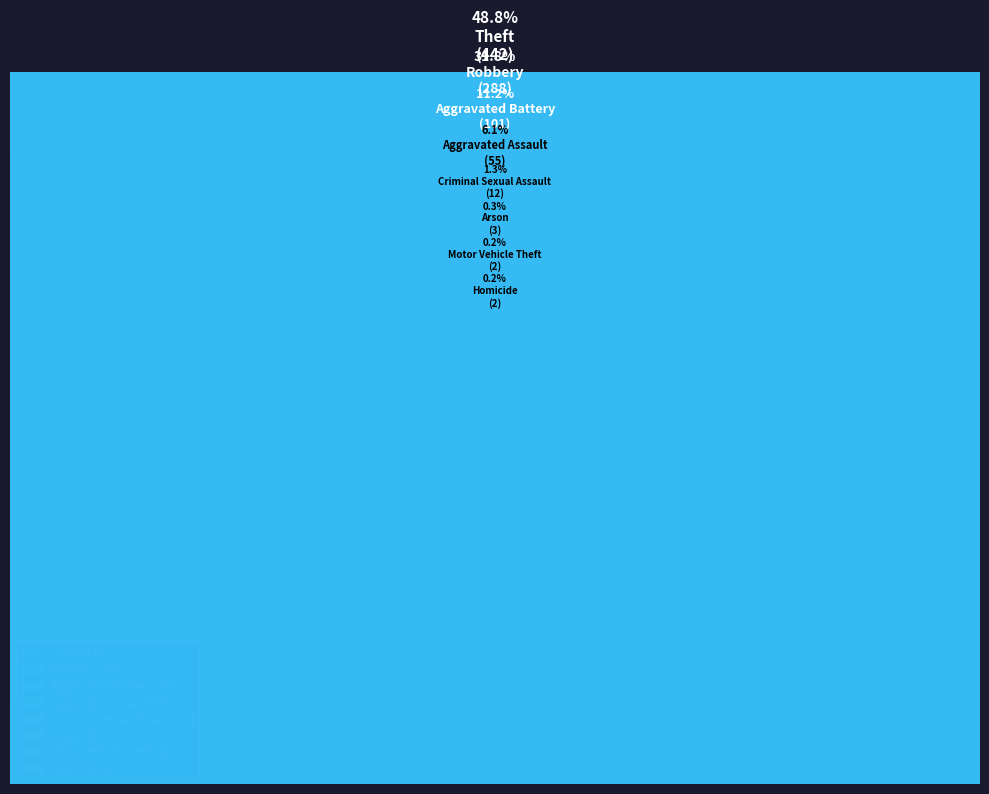

Count the number of slices in the pie.

8